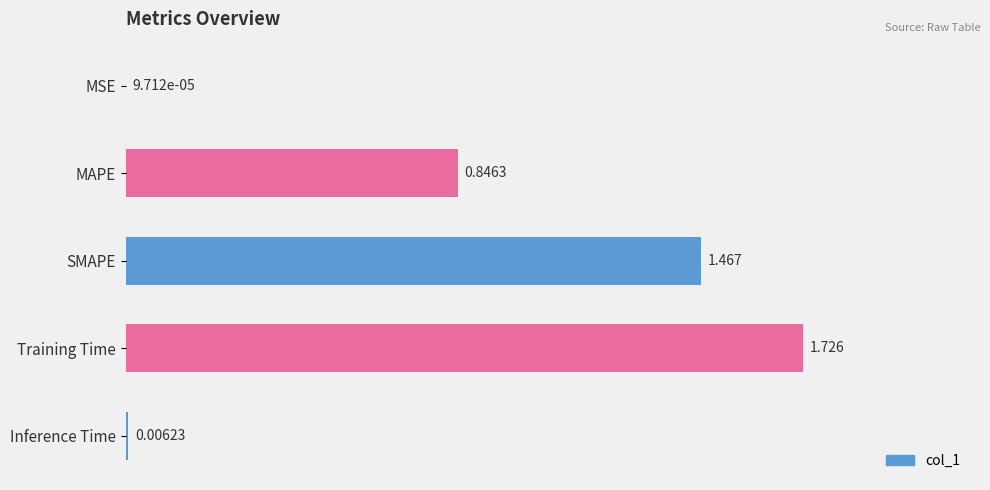

Where is the data nearest to the value 0?

MSE